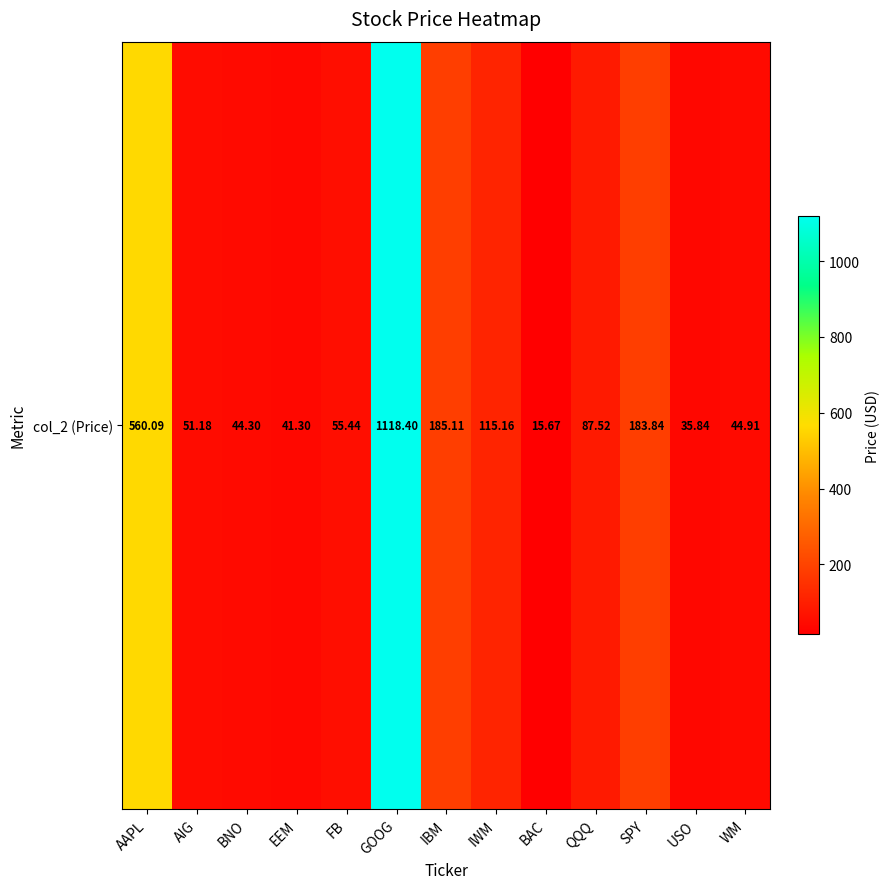

Rank the categories by value from lowest to highest.

BAC, USO, EEM, BNO, WM, AIG, FB, QQQ, IWM, SPY, IBM, AAPL, GOOG